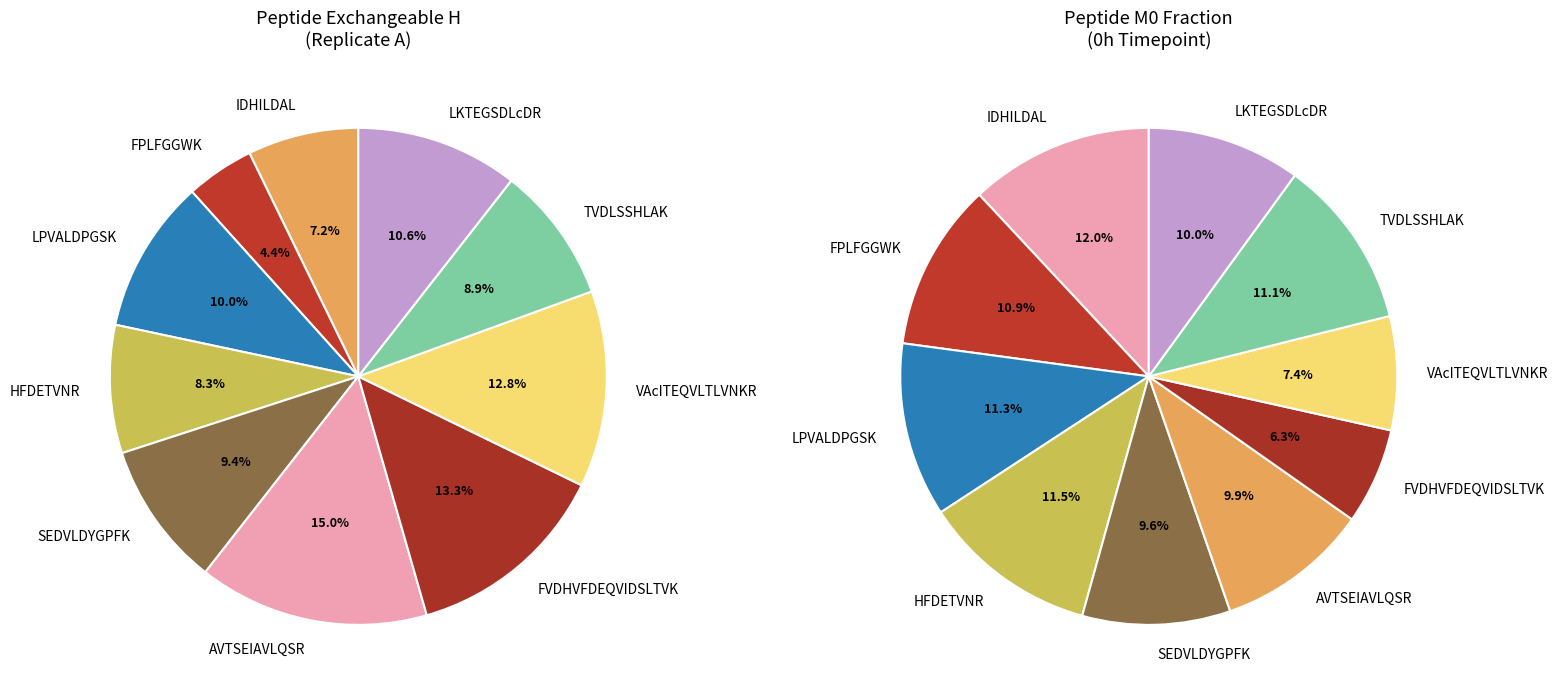

Does any single category account for the majority?

No